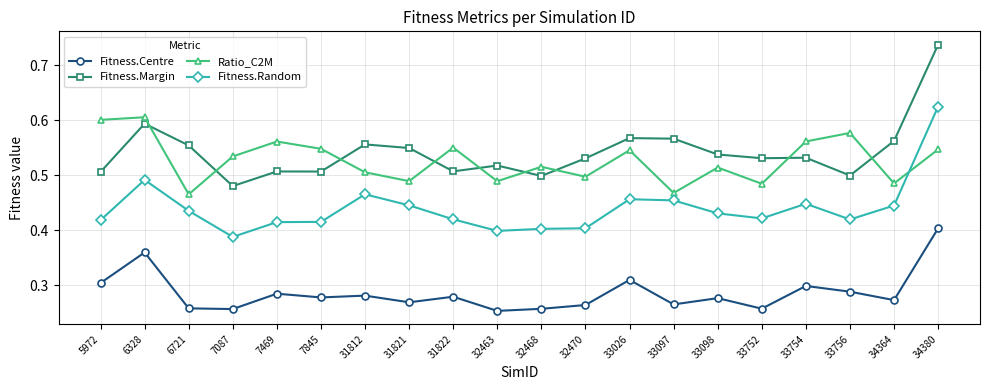

How many lines are shown in the chart?

4